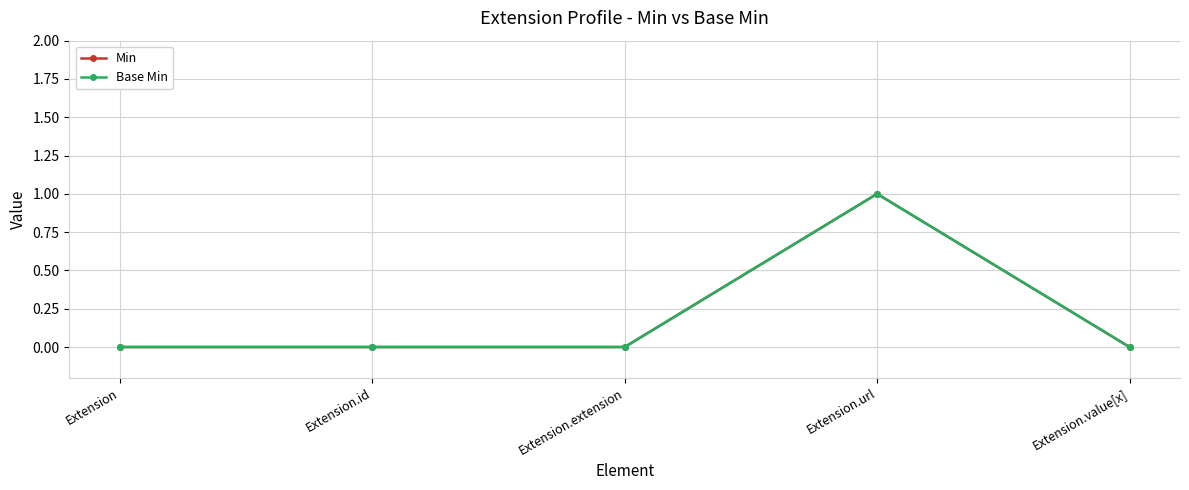

What is the label of the 4th point from the right?

Extension.id